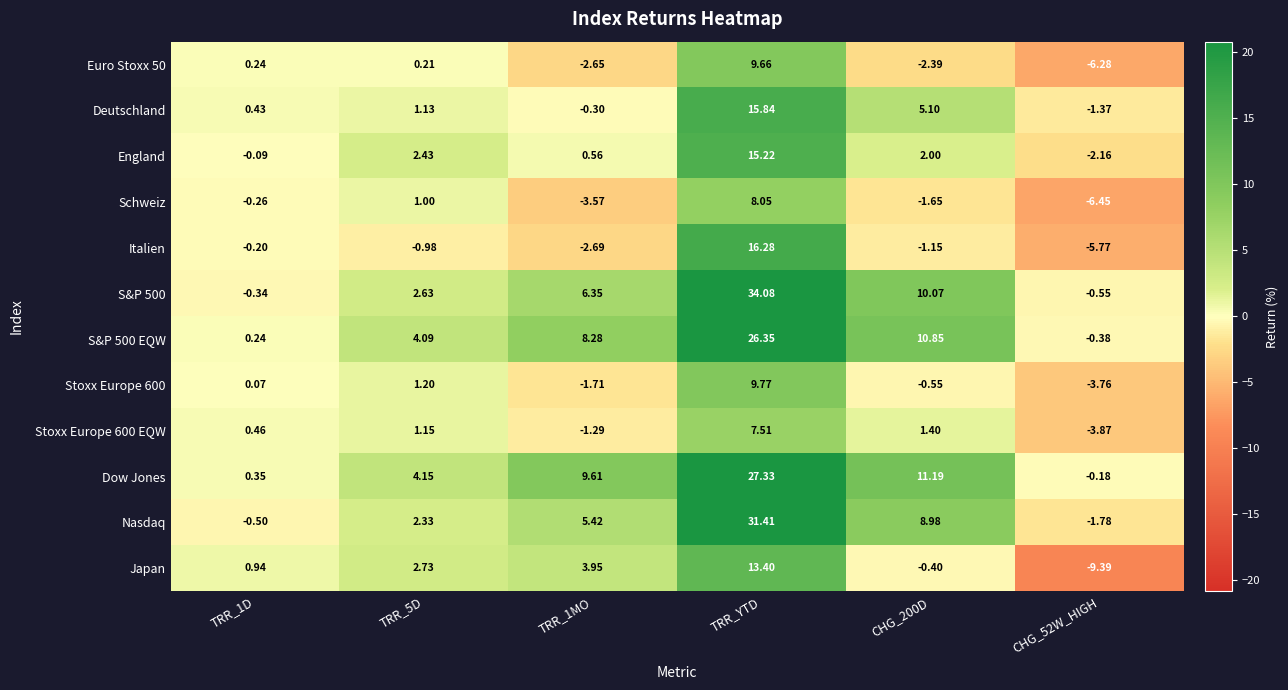

How many values in the Italien series exceed 0?

1